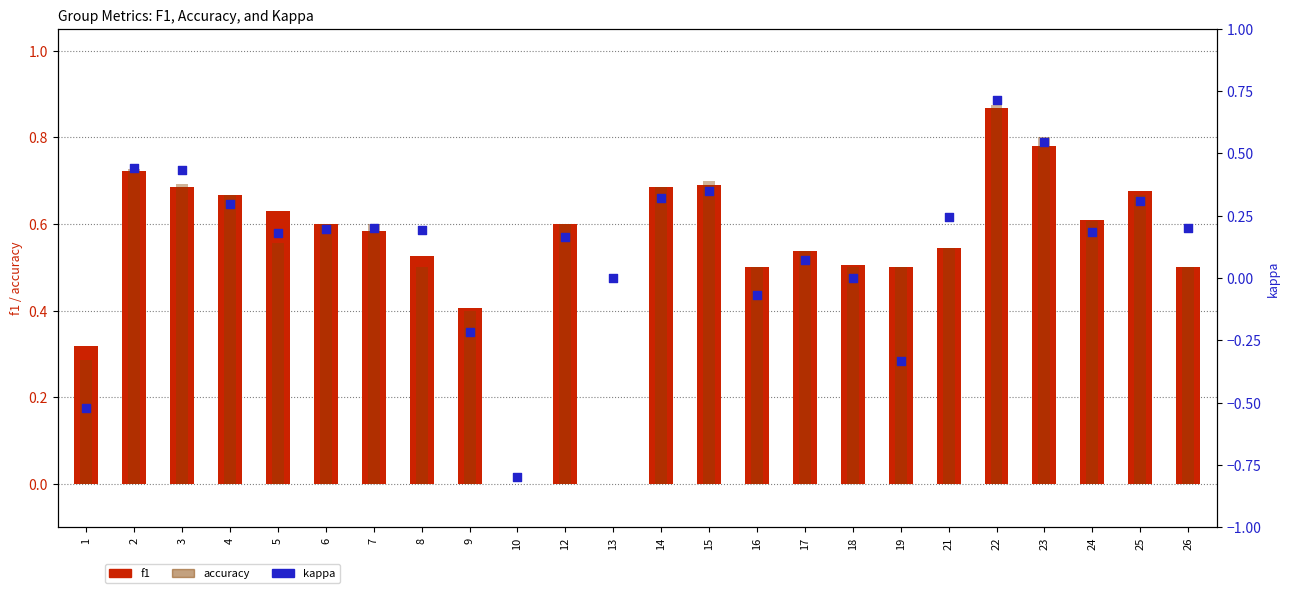

Which series contains the highest Y value?

accuracy